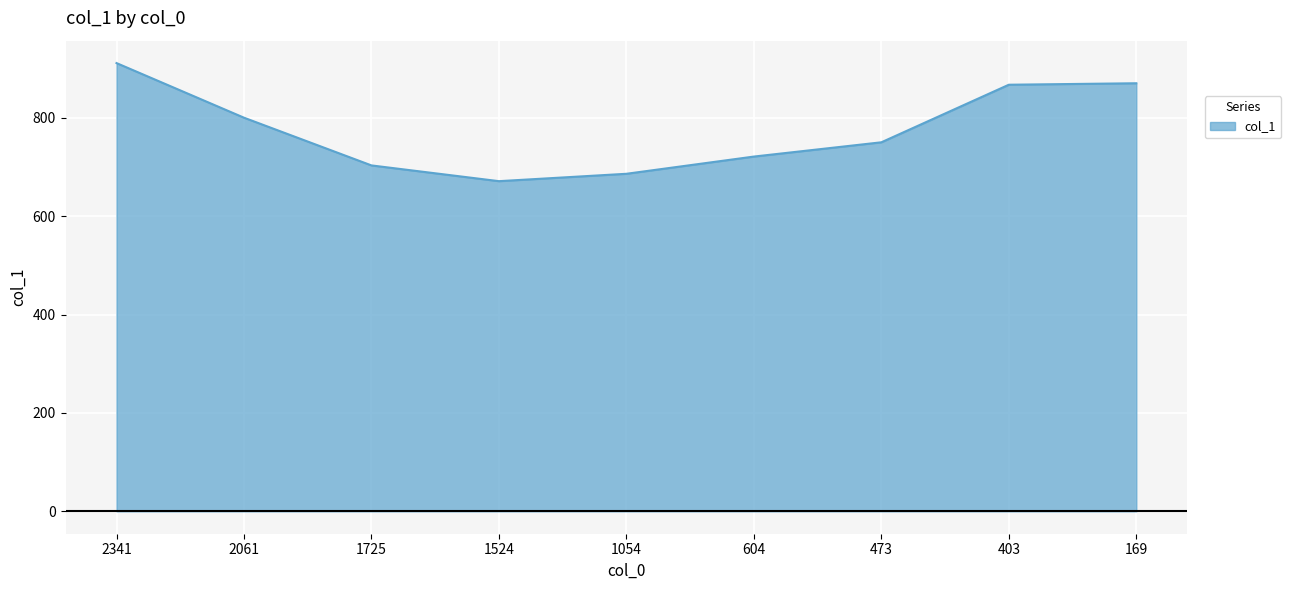

The chart shows a value of 1238 at 473. True or false?

False